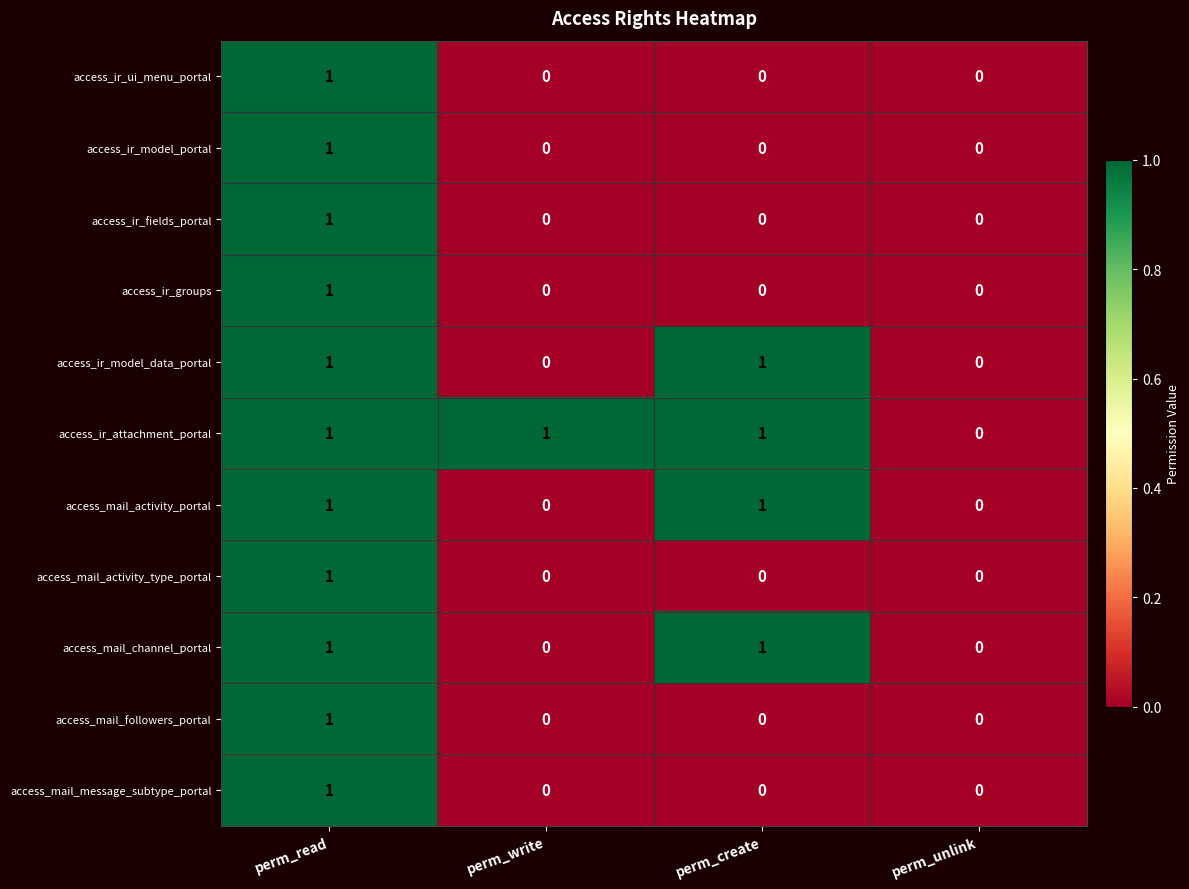

What is the total value across all series at perm_create?

4